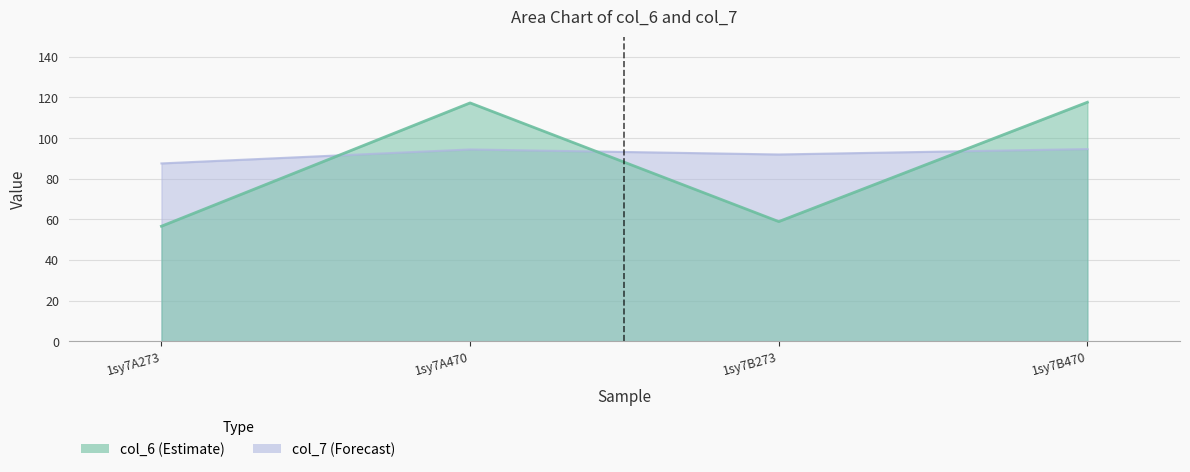

The col_7 series shows 87.6 at 1sy7A273. True or false?

True